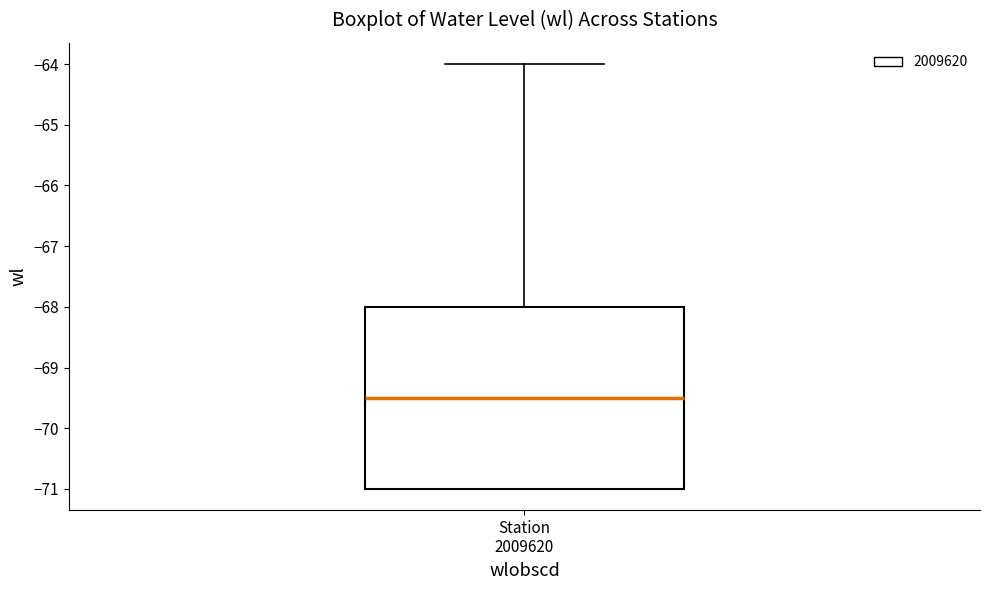

Read this box plot against the y-axis: the position of the median line, the range covered by the box, and the ends of both whiskers. The values are not printed on the chart, so give them approximately, as read against the axis.

median -69.5, box -71.0 to -68.0, whiskers -71.0 to -64.0